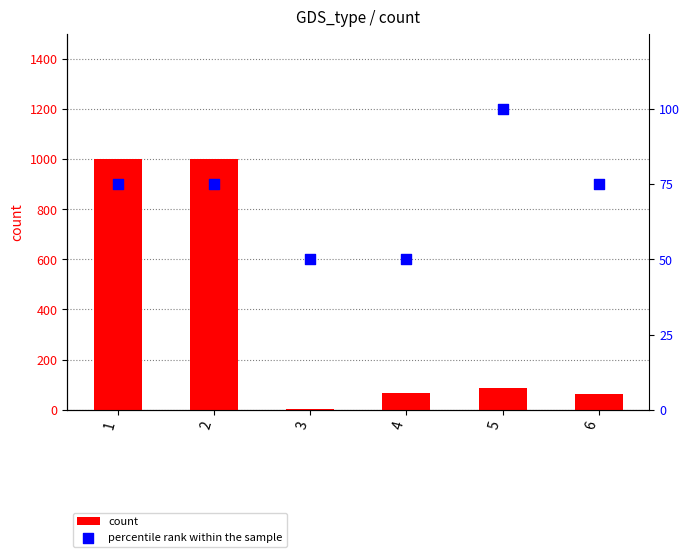

Which series reaches the minimum Y coordinate?

count